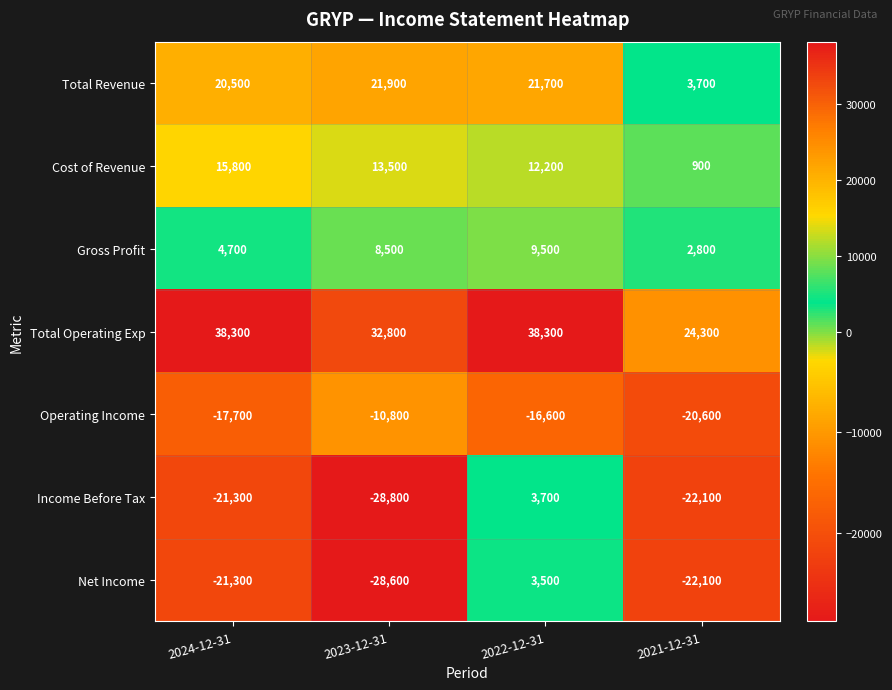

Reading right to left, extract all data points from this chart.

Total Revenue: 2021-12-31=3700	2022-12-31=21700	2023-12-31=21900	2024-12-31=20500
Cost of Revenue: 2021-12-31=900	2022-12-31=12200	2023-12-31=13500	2024-12-31=15800
Gross Profit: 2021-12-31=2800	2022-12-31=9500	2023-12-31=8500	2024-12-31=4700
Total Operating Exp: 2021-12-31=24300	2022-12-31=38300	2023-12-31=32800	2024-12-31=38300
Operating Income: 2021-12-31=-20600	2022-12-31=-16600	2023-12-31=-10800	2024-12-31=-17700
Income Before Tax: 2021-12-31=-22100	2022-12-31=3700	2023-12-31=-28800	2024-12-31=-21300
Net Income: 2021-12-31=-22100	2022-12-31=3500	2023-12-31=-28600	2024-12-31=-21300